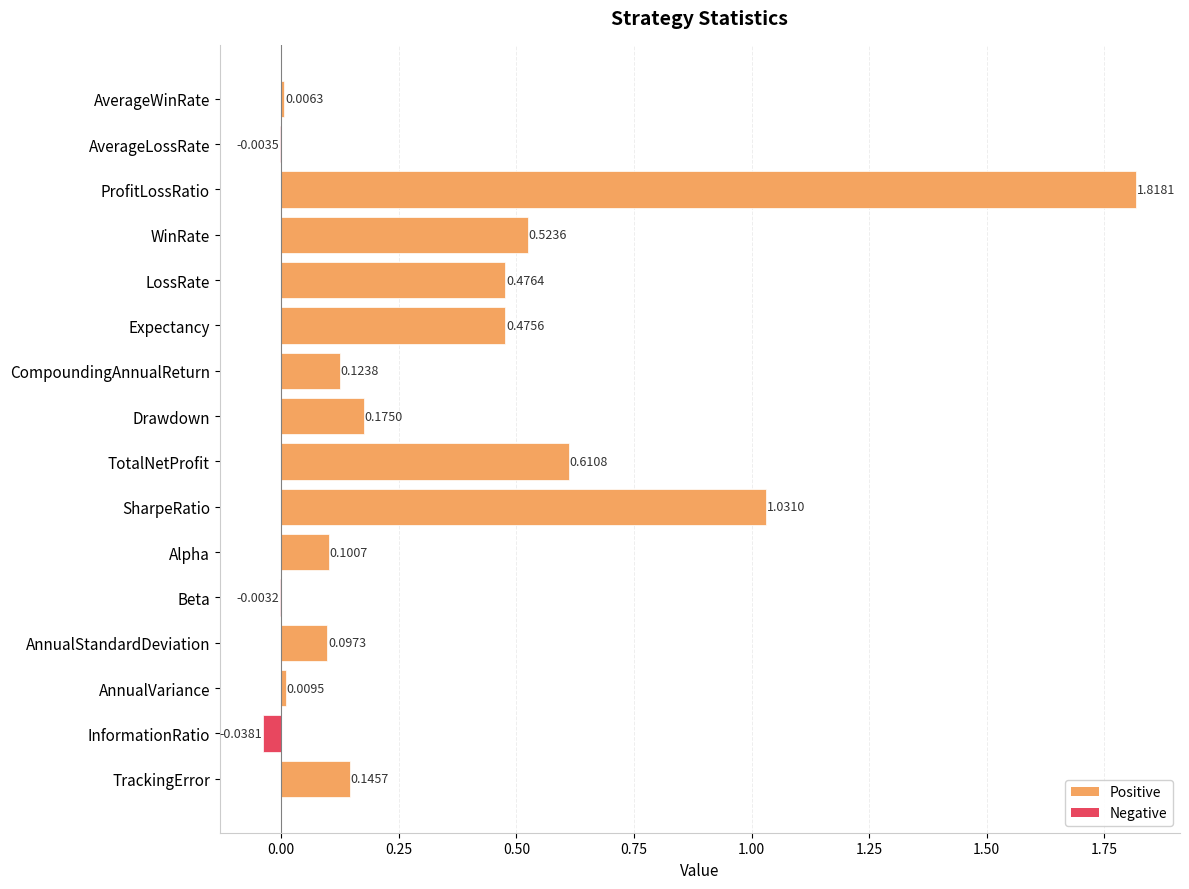

Are the bars horizontal?

Yes